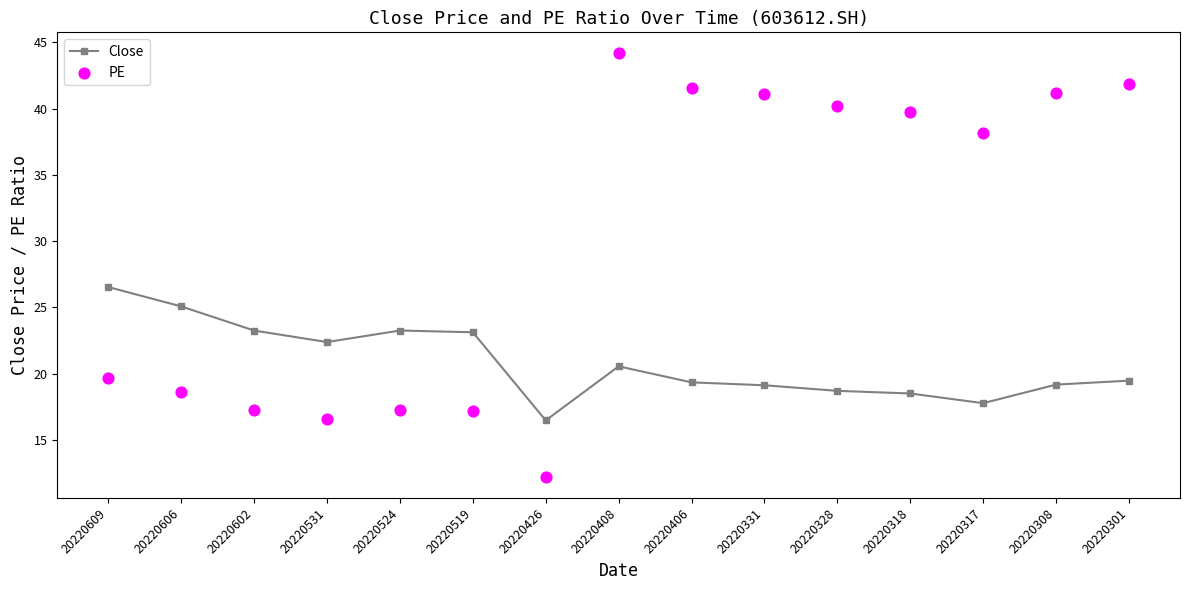

At which category is the sum across all series the highest?

20220408